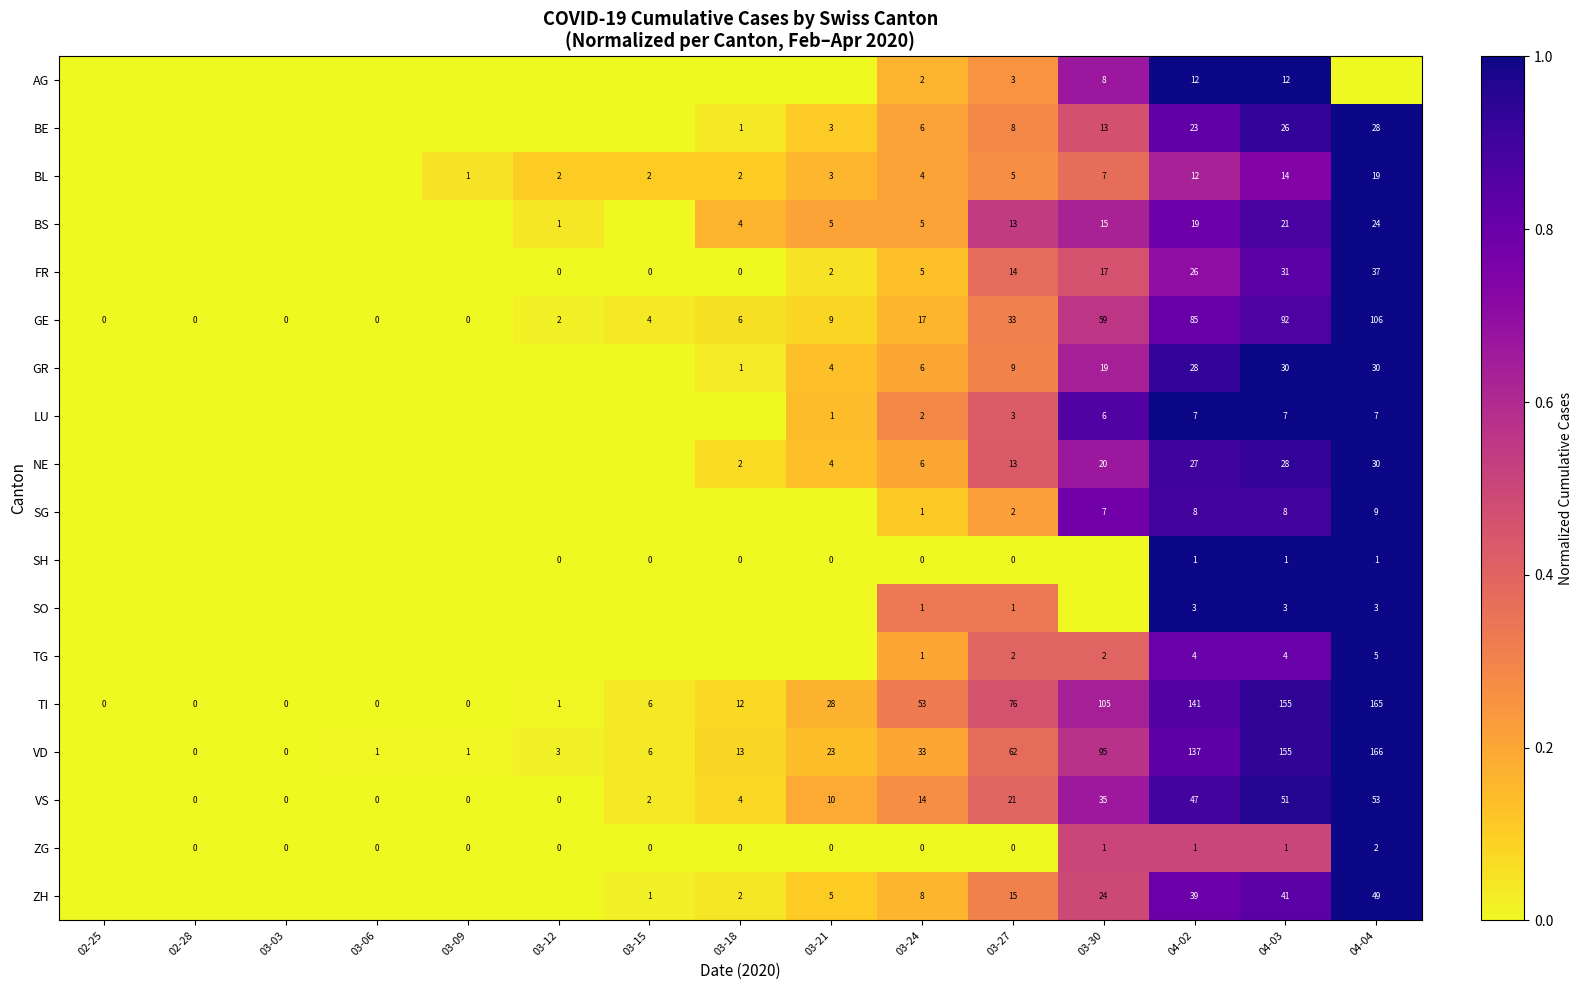

Is the value of BE at 03-24 greater than the value of VS at 03-21?

No